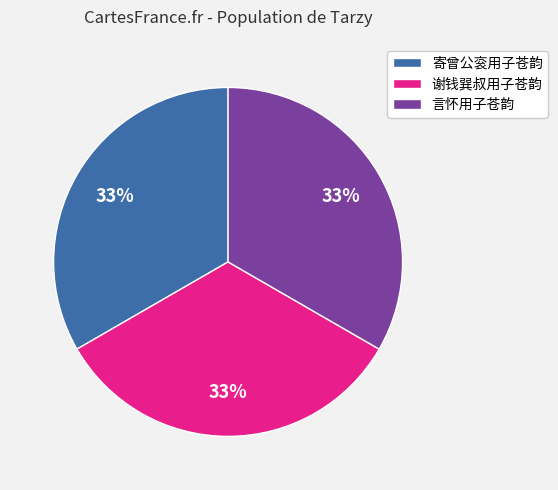

How many segments does this pie chart have?

3